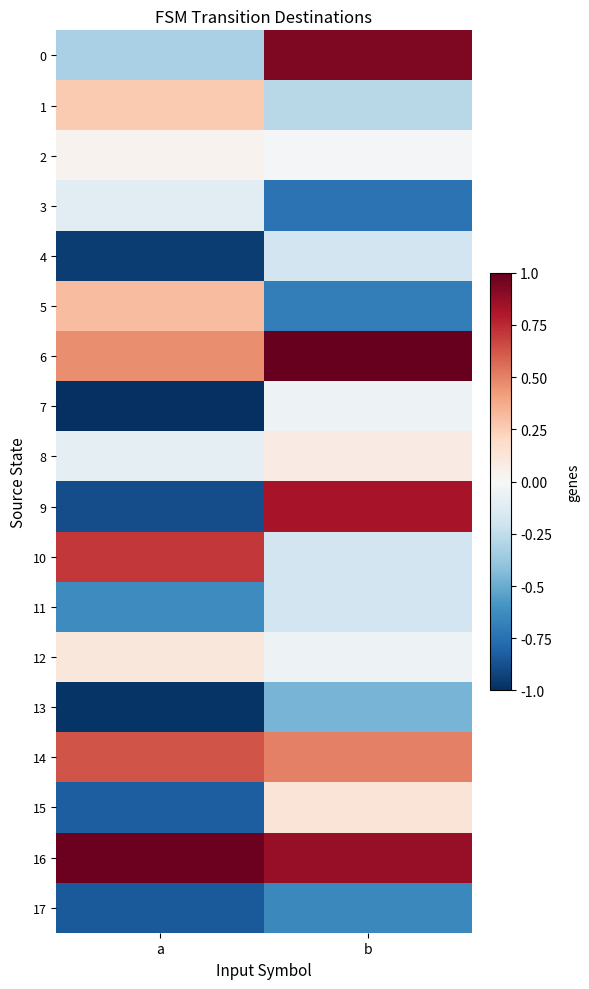

At which category is the sum across all series the highest?

b